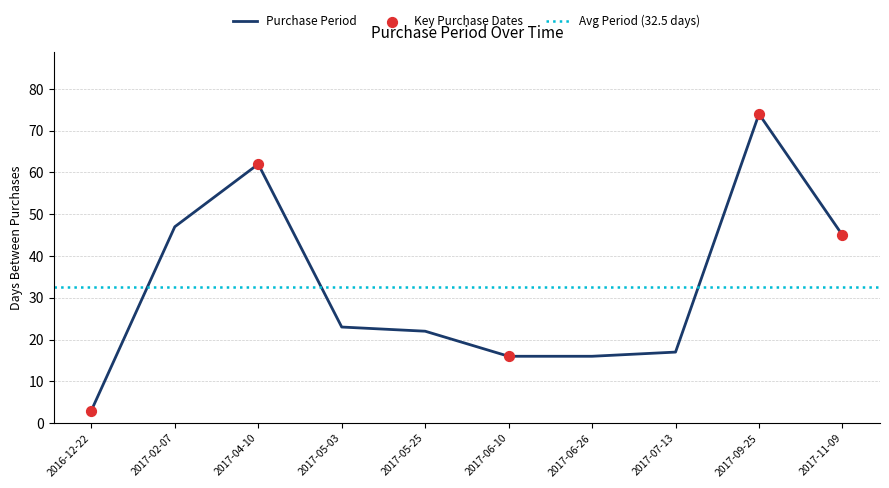

Which has a higher value, 2016-12-22 or 2017-04-10?

2017-04-10